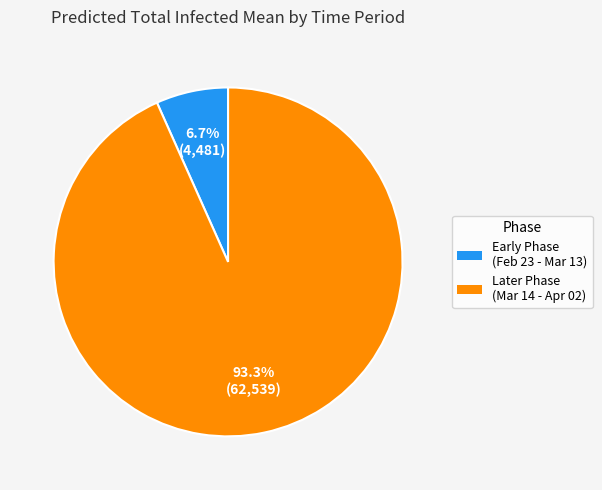

Rank the categories by value from lowest to highest.

Early Phase (Feb 23 - Mar 13), Later Phase (Mar 14 - Apr 02)